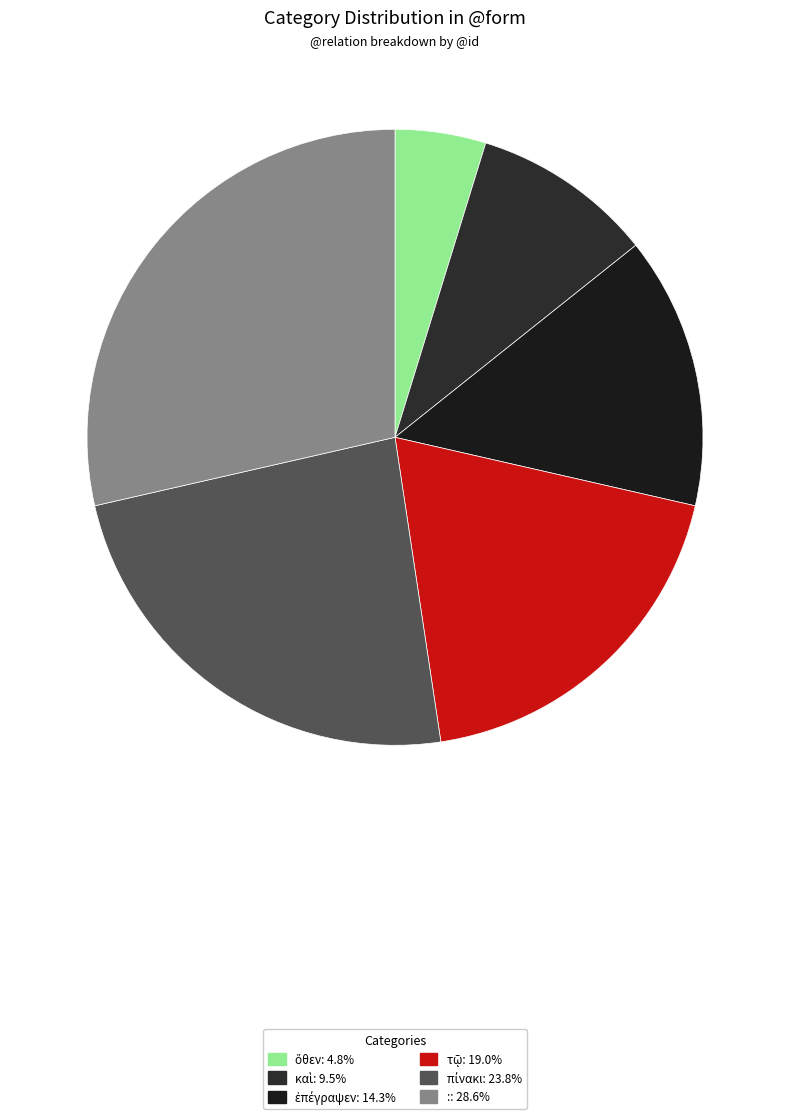

Is the sum of : and καὶ greater than half?

No